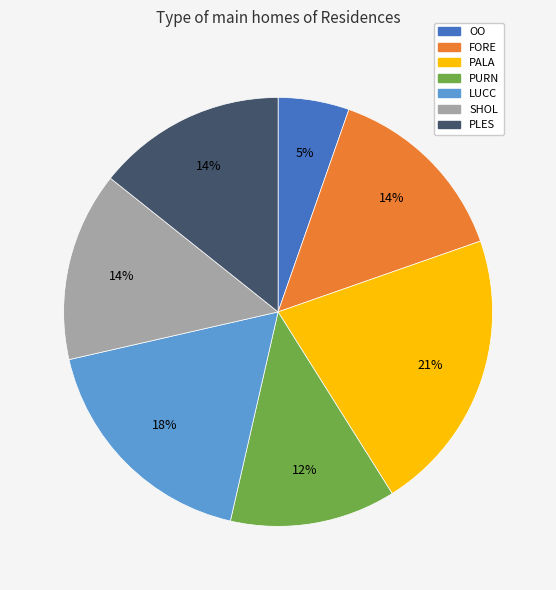

To the nearest percent, what portion does LUCC represent?

18%